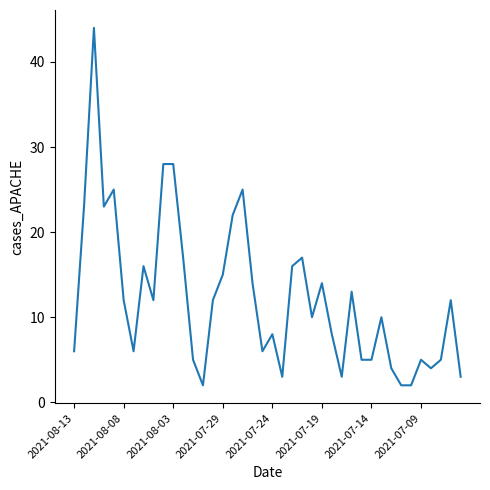

True or false: the data shows 4 at 2021-08-13.

False